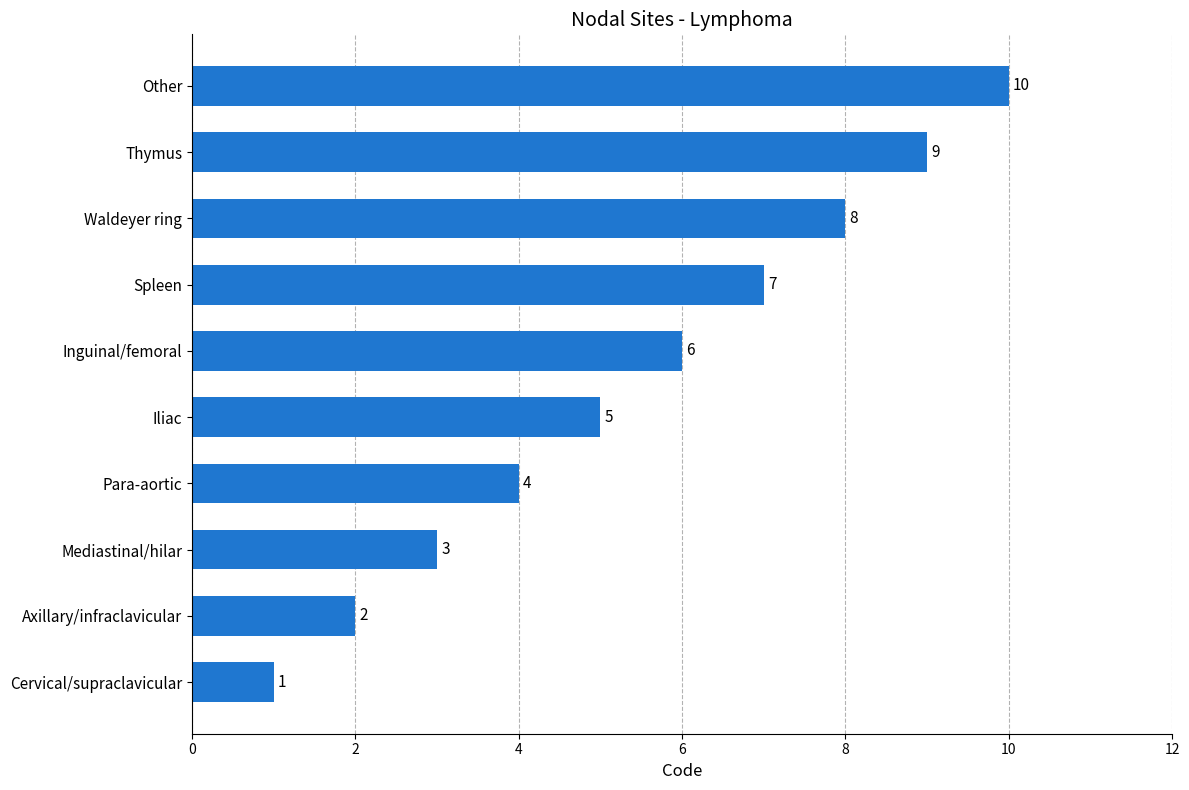

Count the values in the range 3 to 8.

6